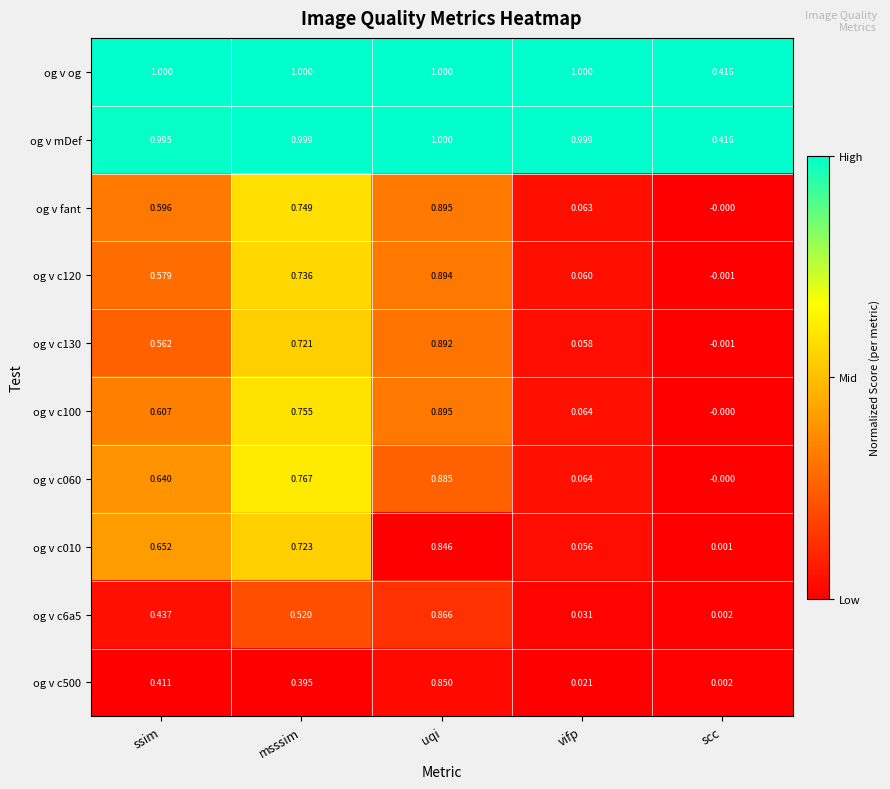

List the labels in order of og v fant value, smallest first.

scc, vifp, ssim, msssim, uqi